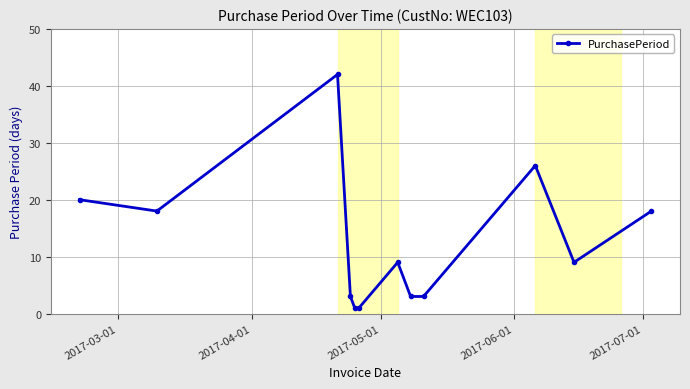

True or false: there are more than 2 points higher than both neighbors.

True